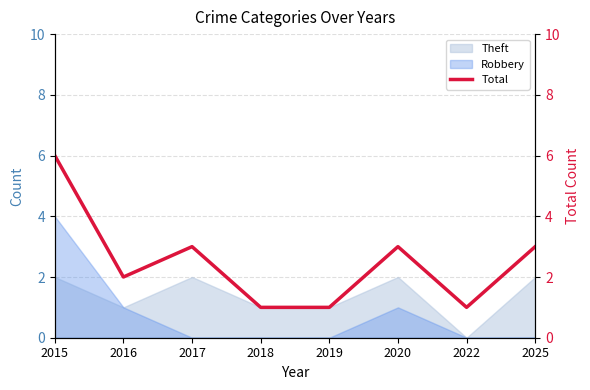

Count the values in the range 1 to 3.

7